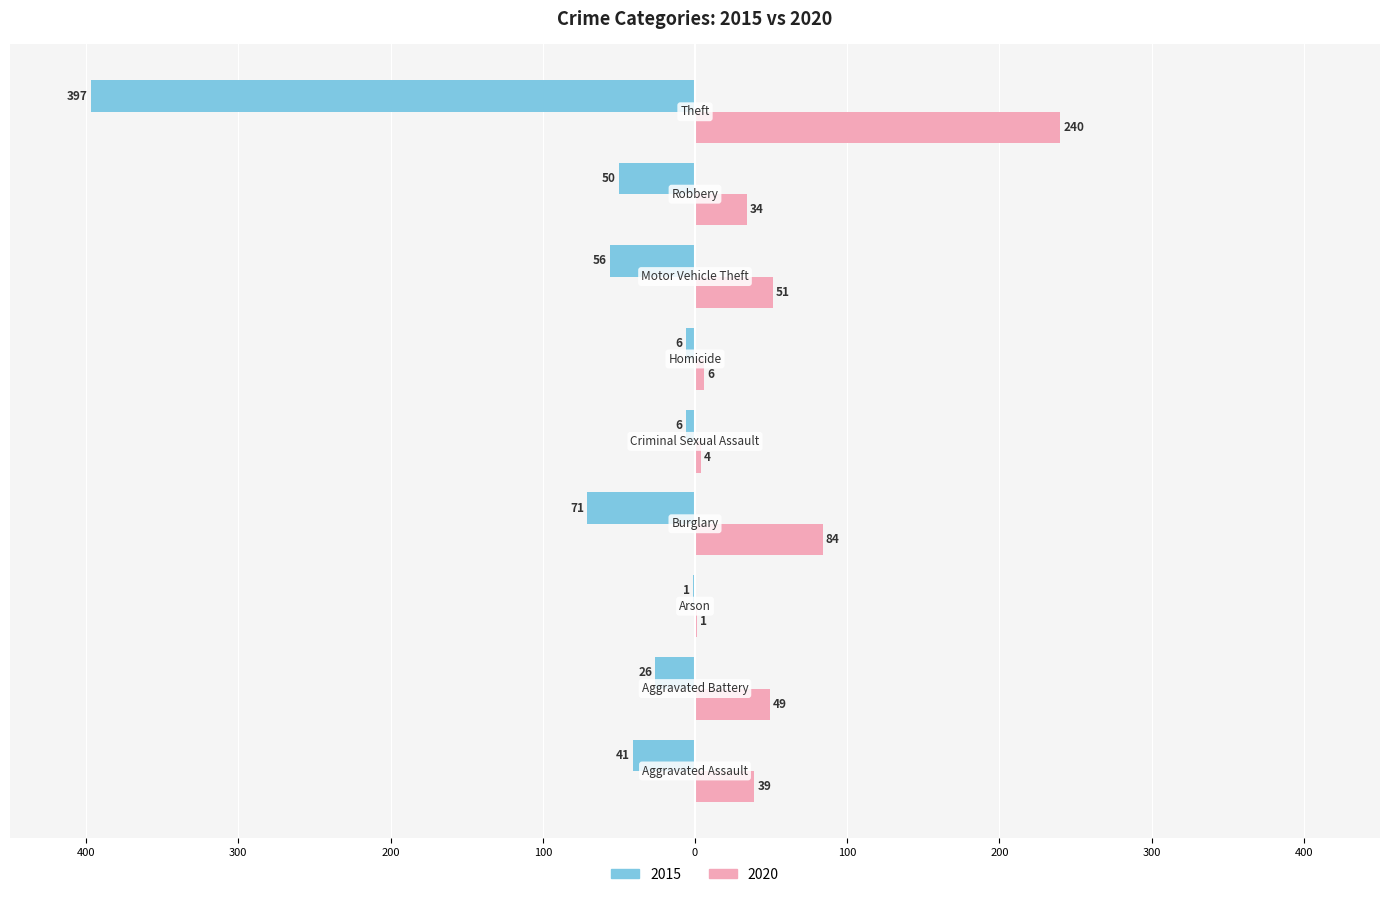

What is the label of the 7th bar from the right?

Arson